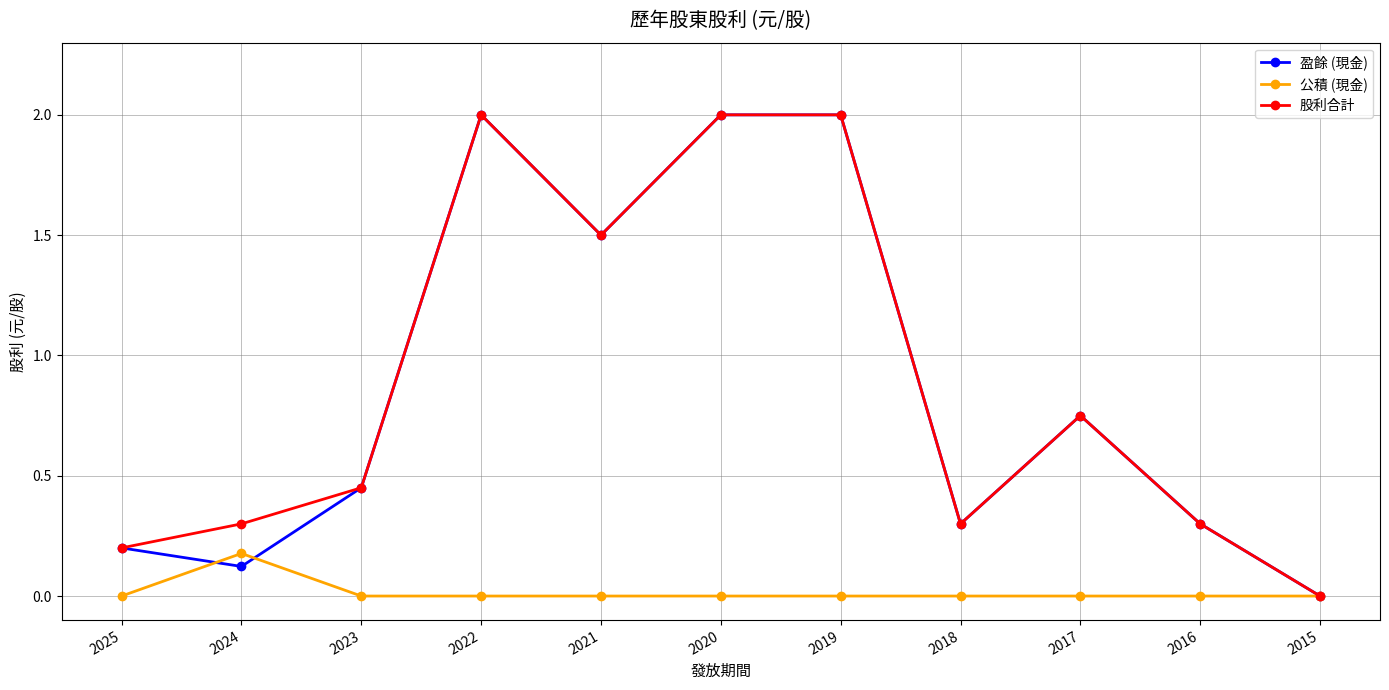

How many data points does each series have?

11